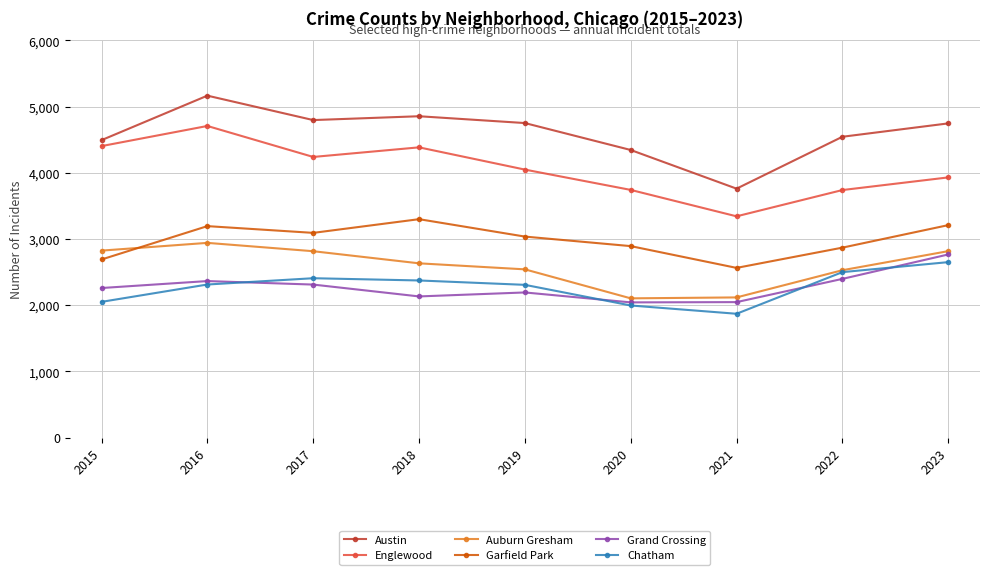

Which series has the largest total across all categories?

Austin